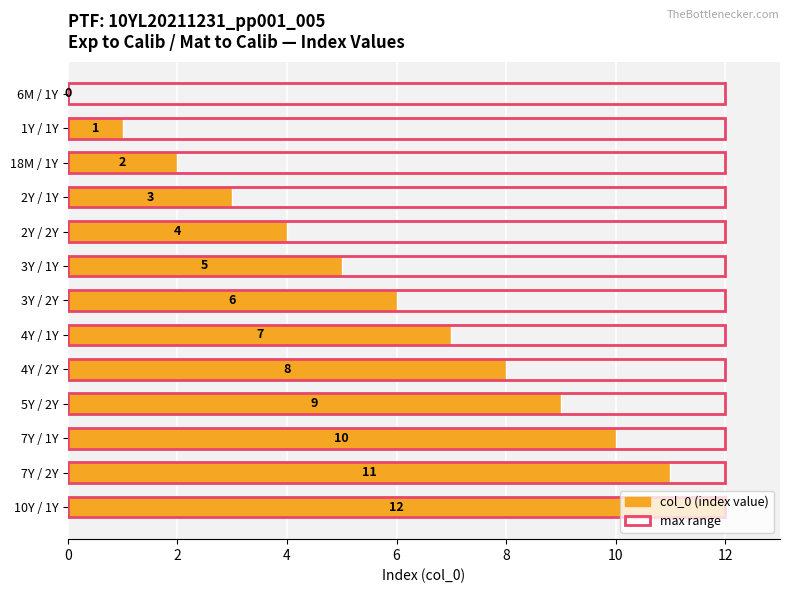

Are the bars grouped side by side (vs. stacked)?

Yes